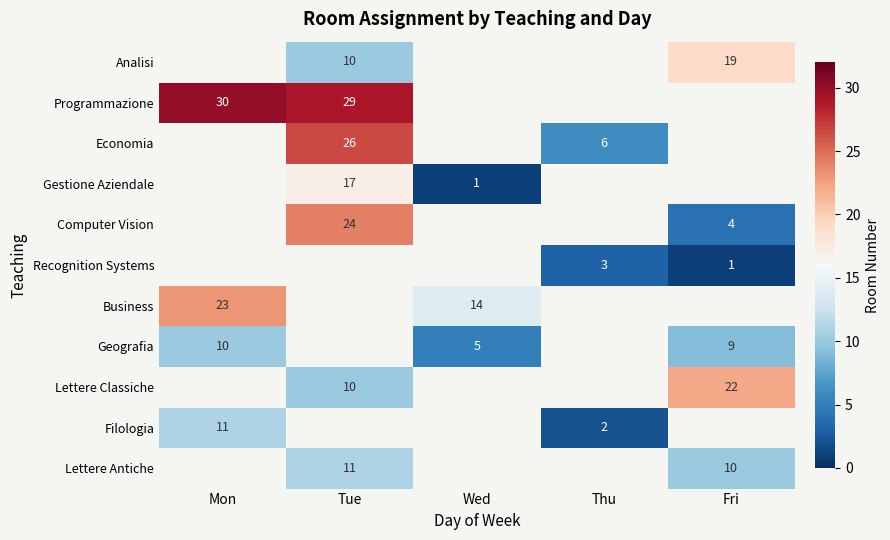

Is it true that Economia equals 26 at Tue?

True